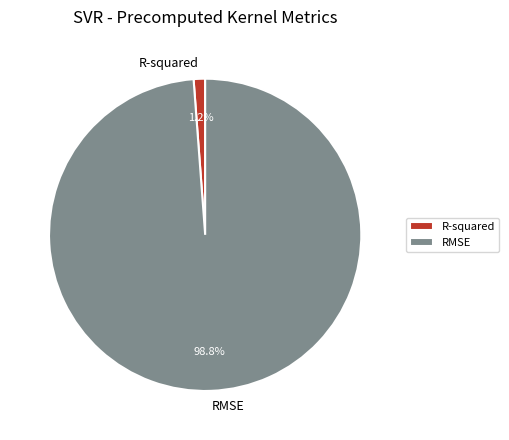

True or false: R-squared accounts for 8% of the total.

False